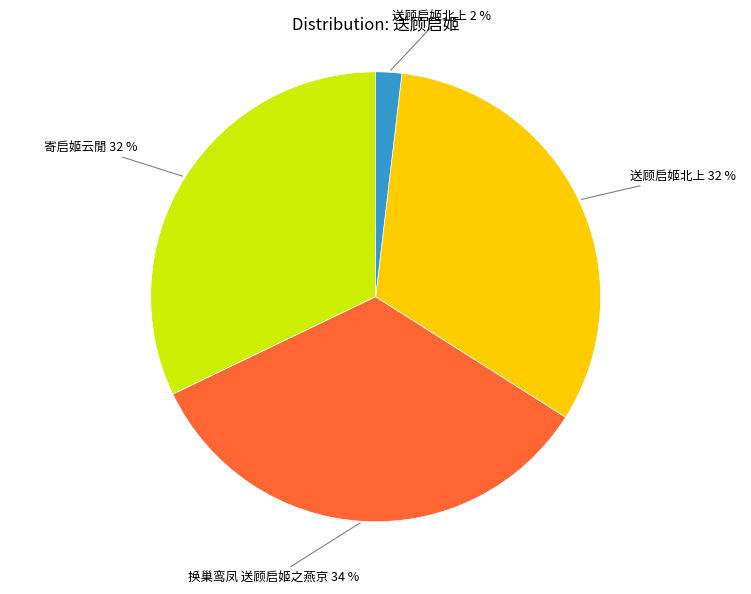

Is there any slice that represents more than half of the pie?

No